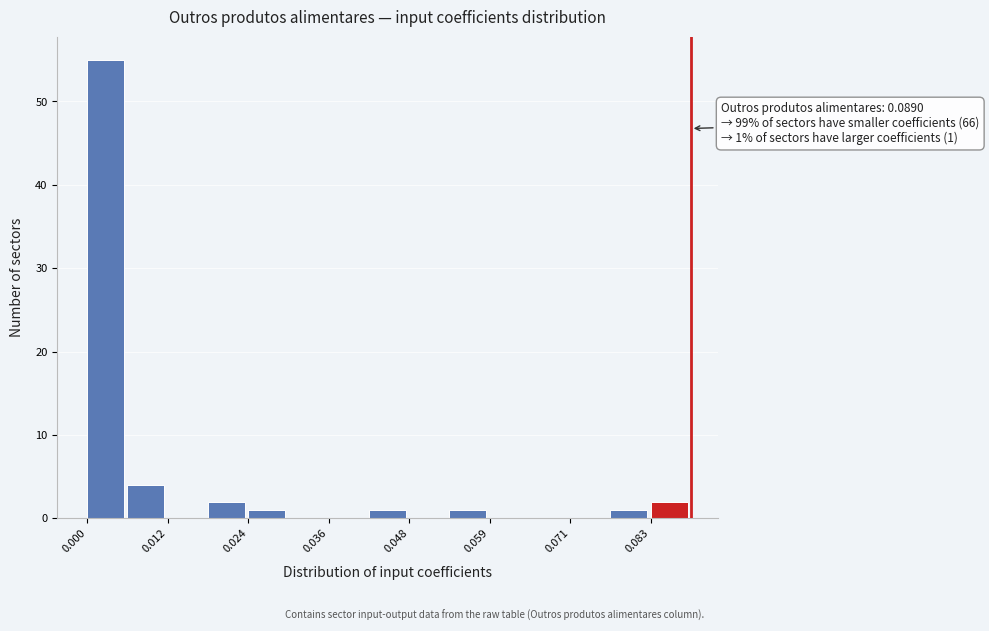

Around what value on the x-axis is the tallest bar? Give the approximate position of its centre, as read against the axis.

0.002